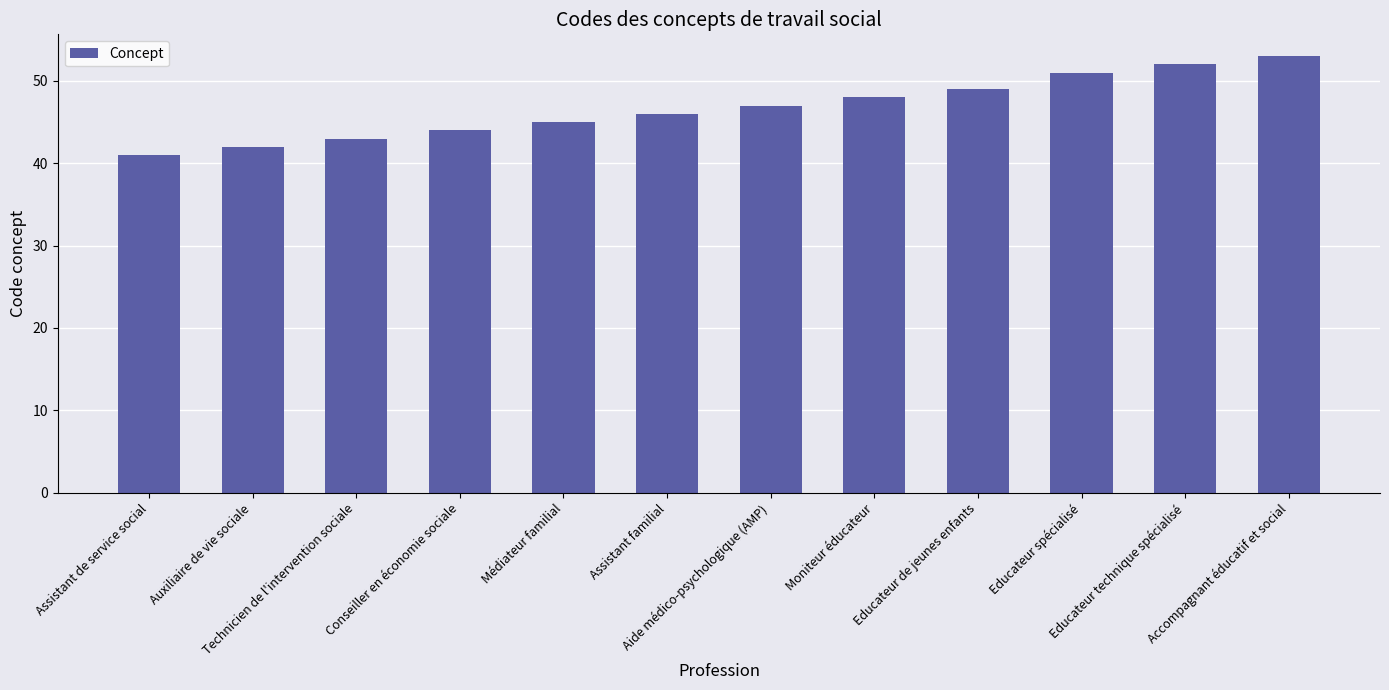

What is the sum of all values?

561